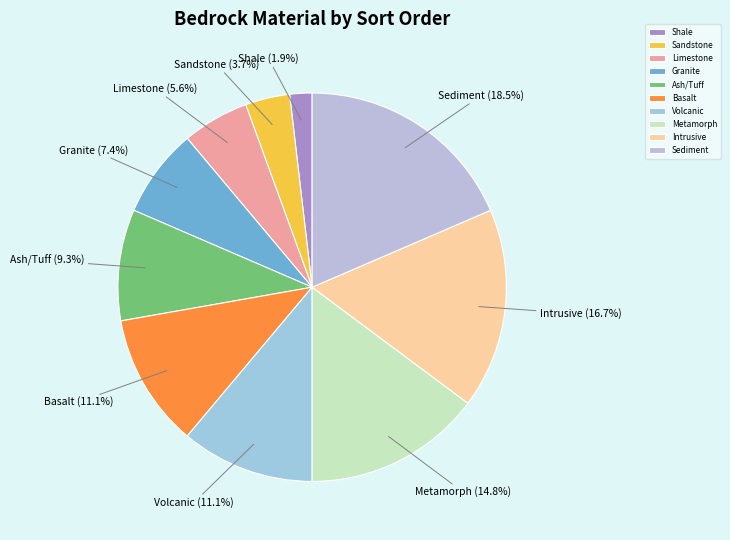

To the nearest percent, what percentage of the pie is Granite?

7%